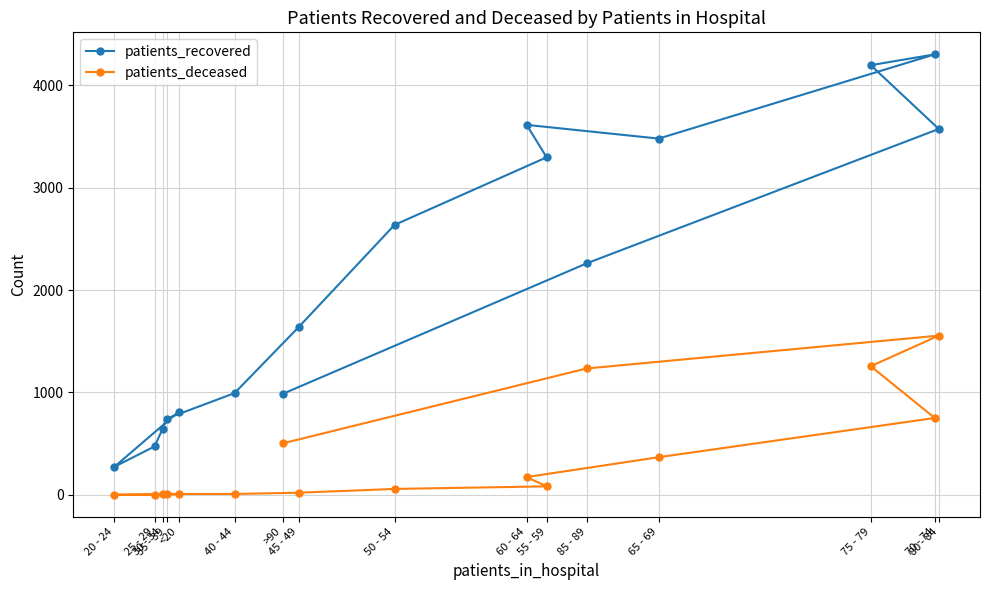

At <20, list the series in order from smallest to largest.

patients_deceased, patients_recovered